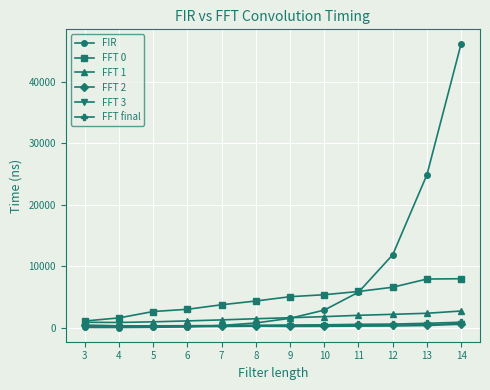

What is the maximum value for FFT final?

925